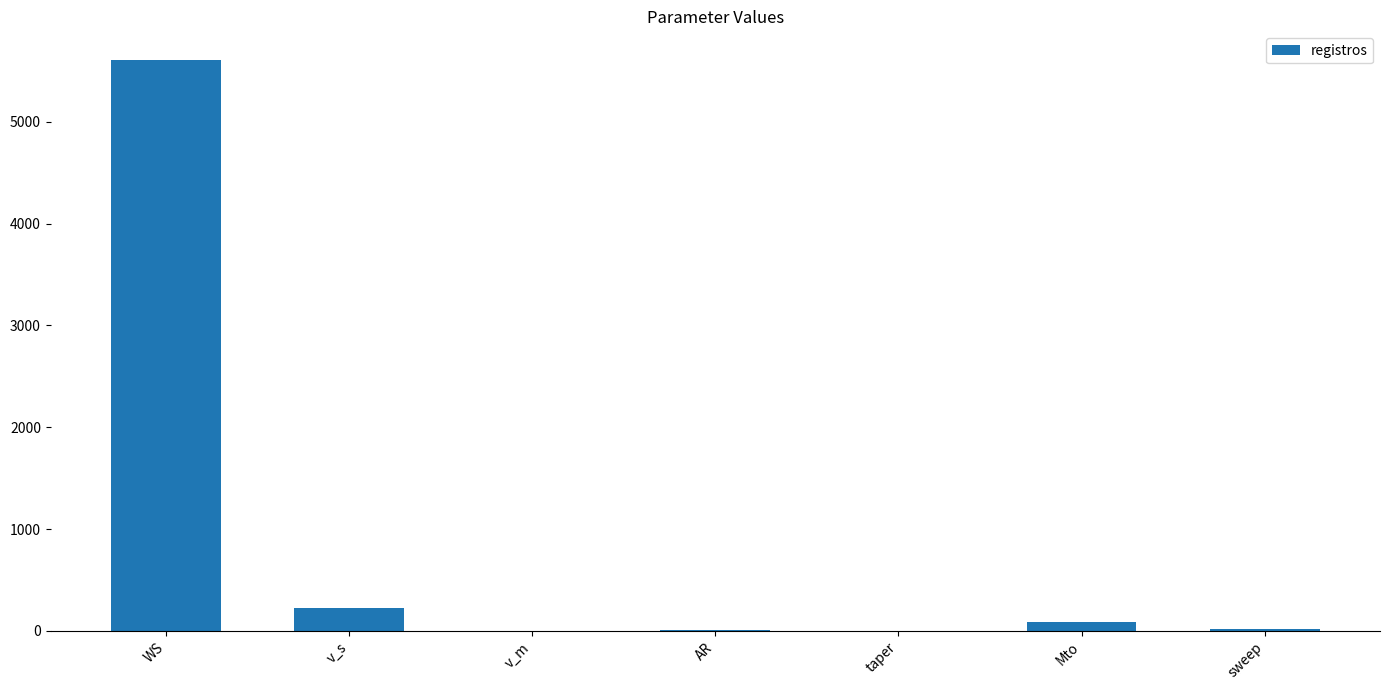

True or false: the data shows 3173.8 at WS.

False